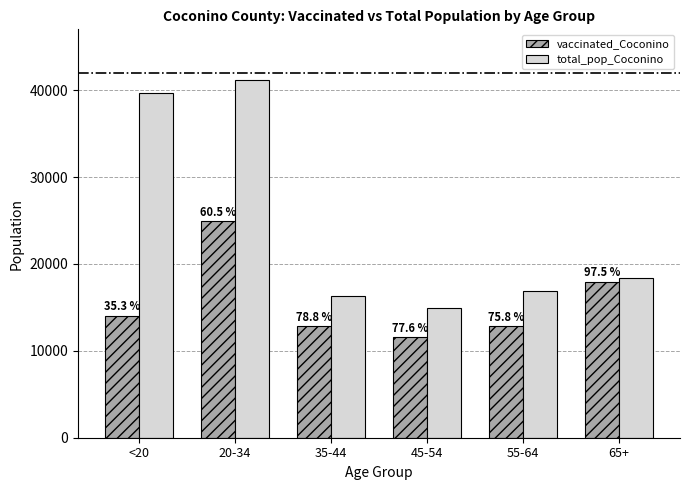

What is the total value across all series at 55-64?

29709